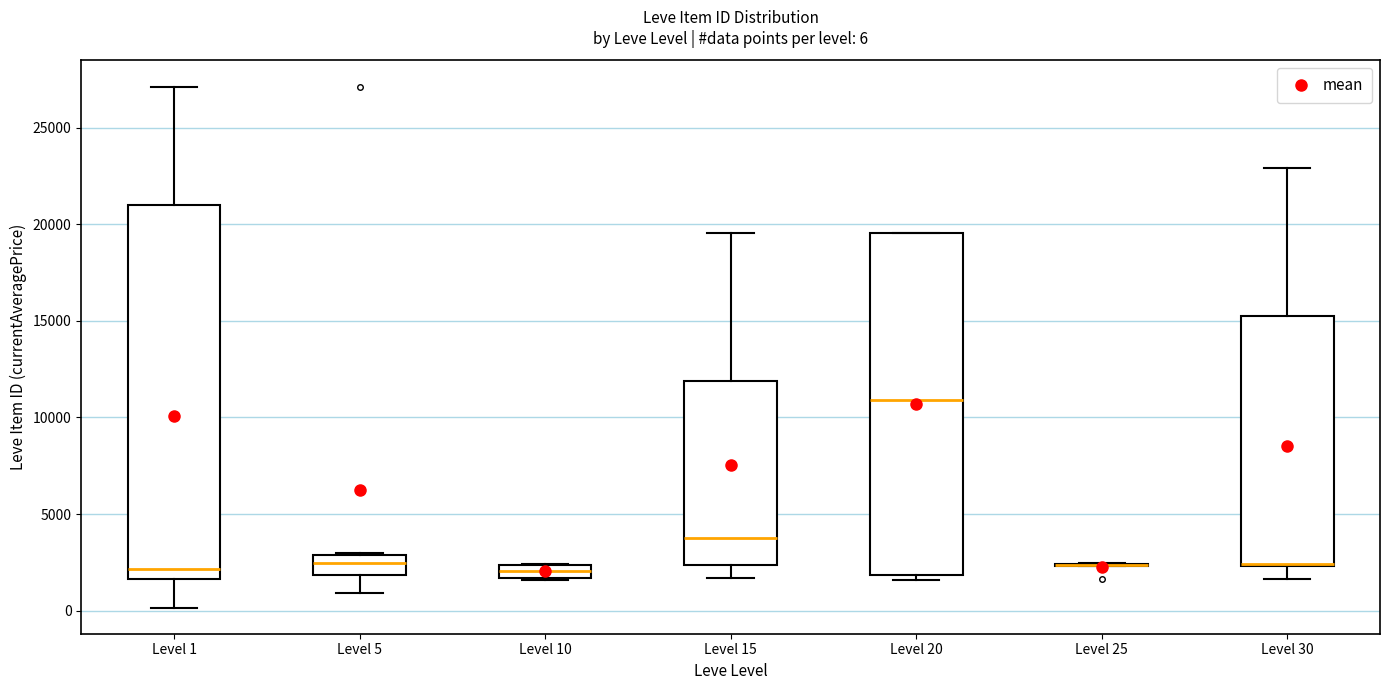

Which box is the tallest, from its lower edge to its upper edge?

Level 1